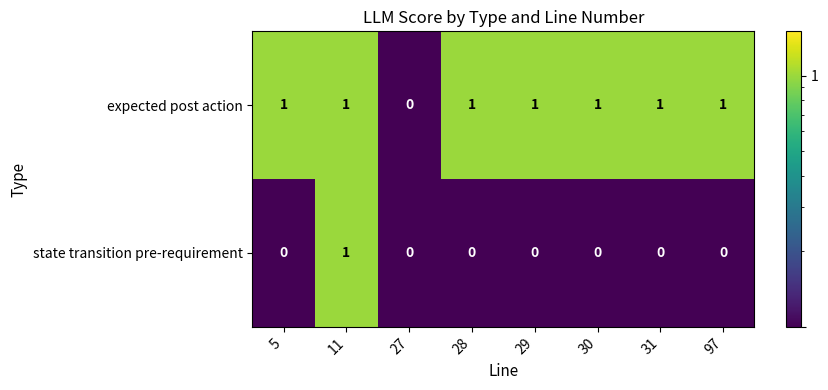

Which category has the lowest value in the expected post action series?

27